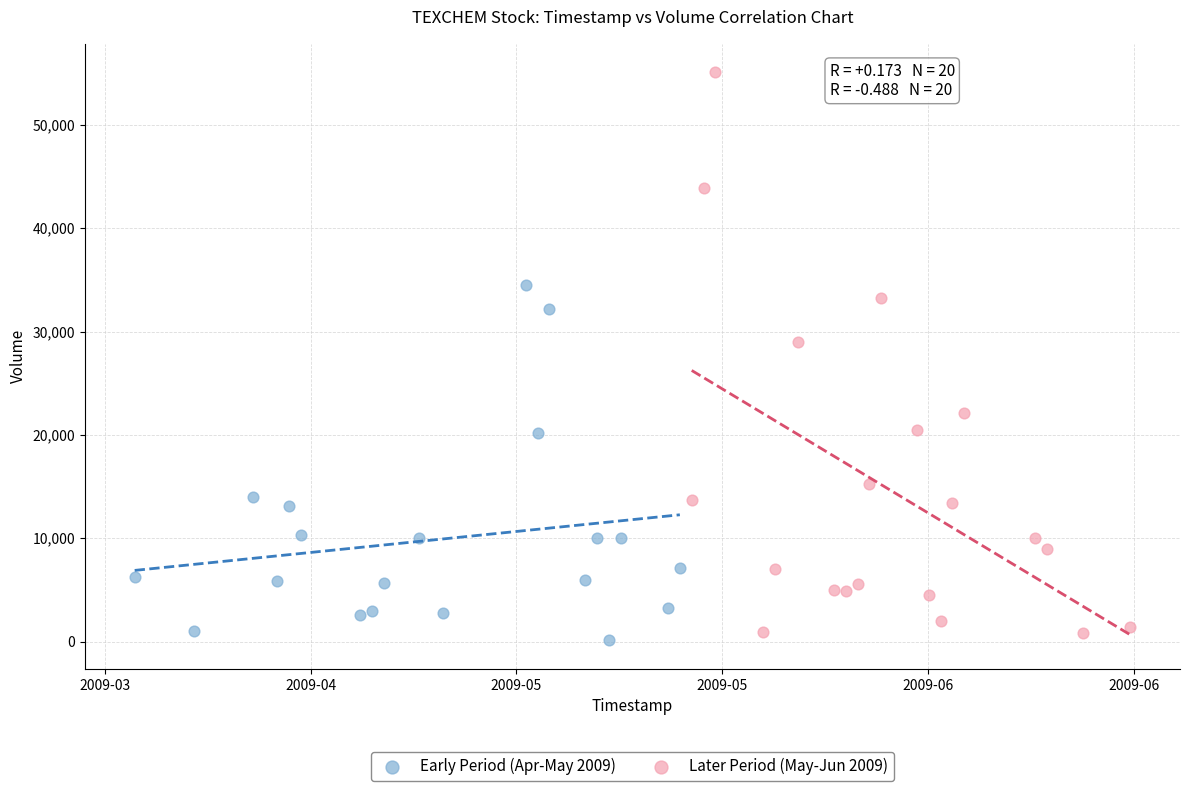

Which series has the largest Y range (max minus min)?

Later Period (May-Jun 2009)